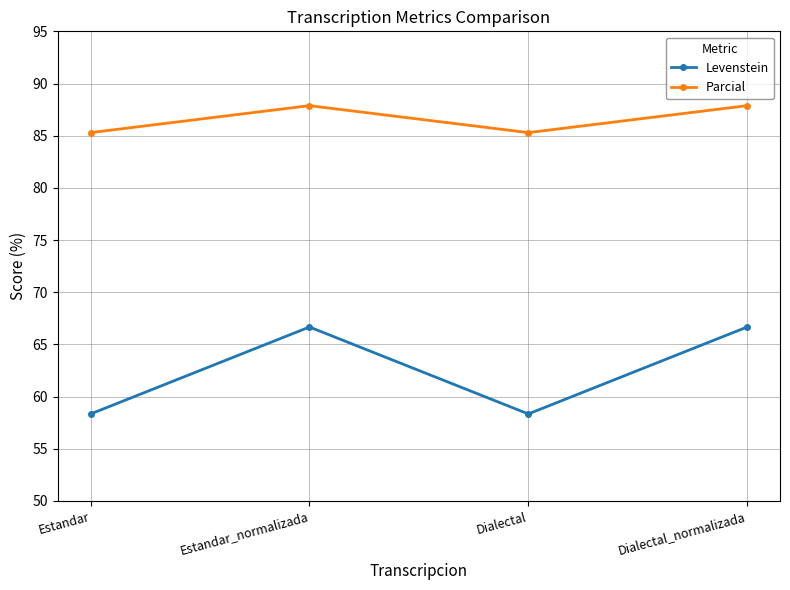

What is the value of the Parcial point at the 1st from the left?

85.3